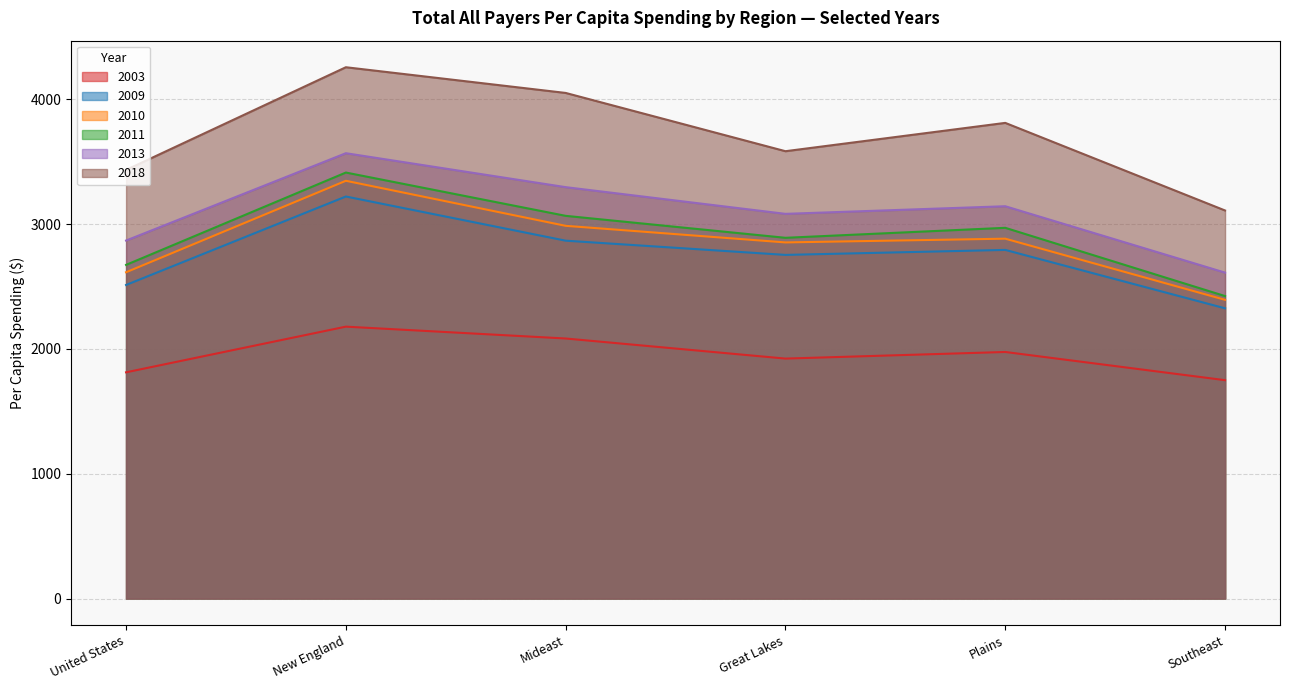

At which category does 2018 reach its first local valley?

Great Lakes